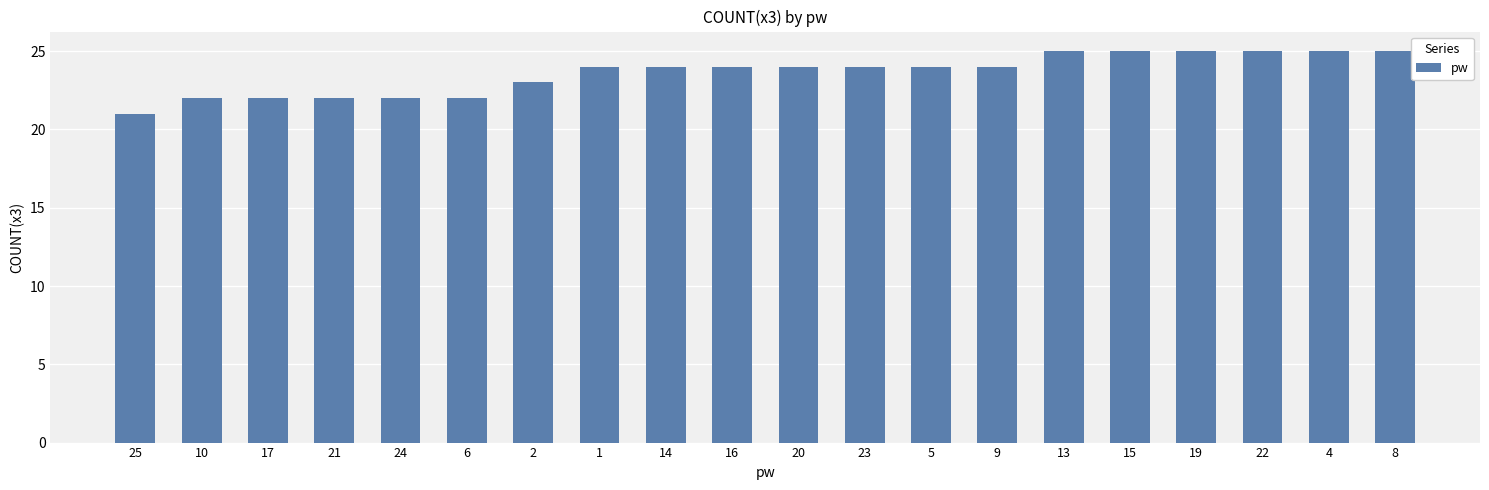

What is the minimum value shown in the chart?

21